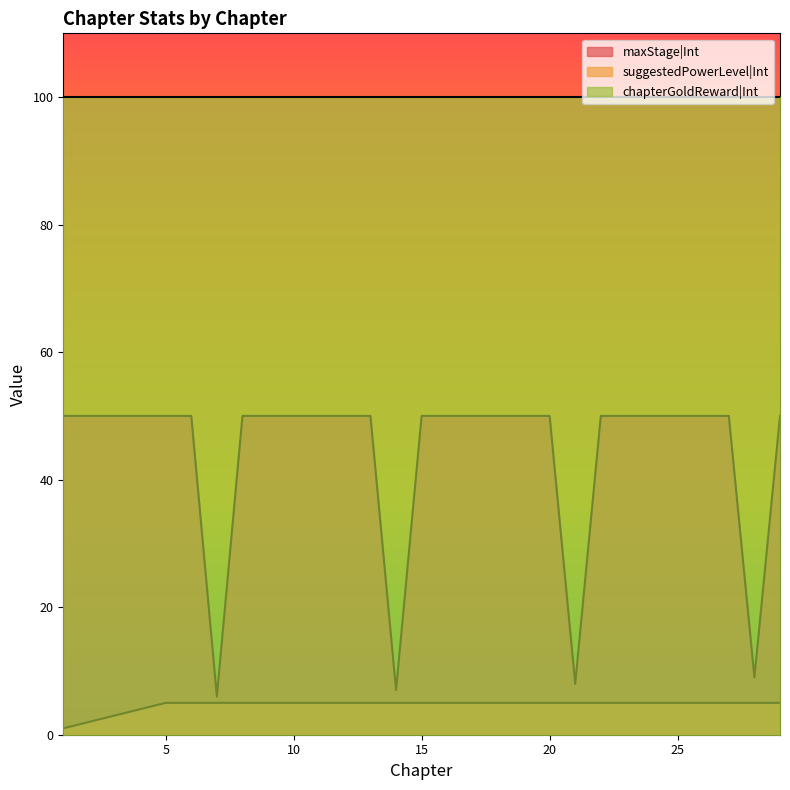

Which series has the largest total across all categories?

chapterGoldReward|Int